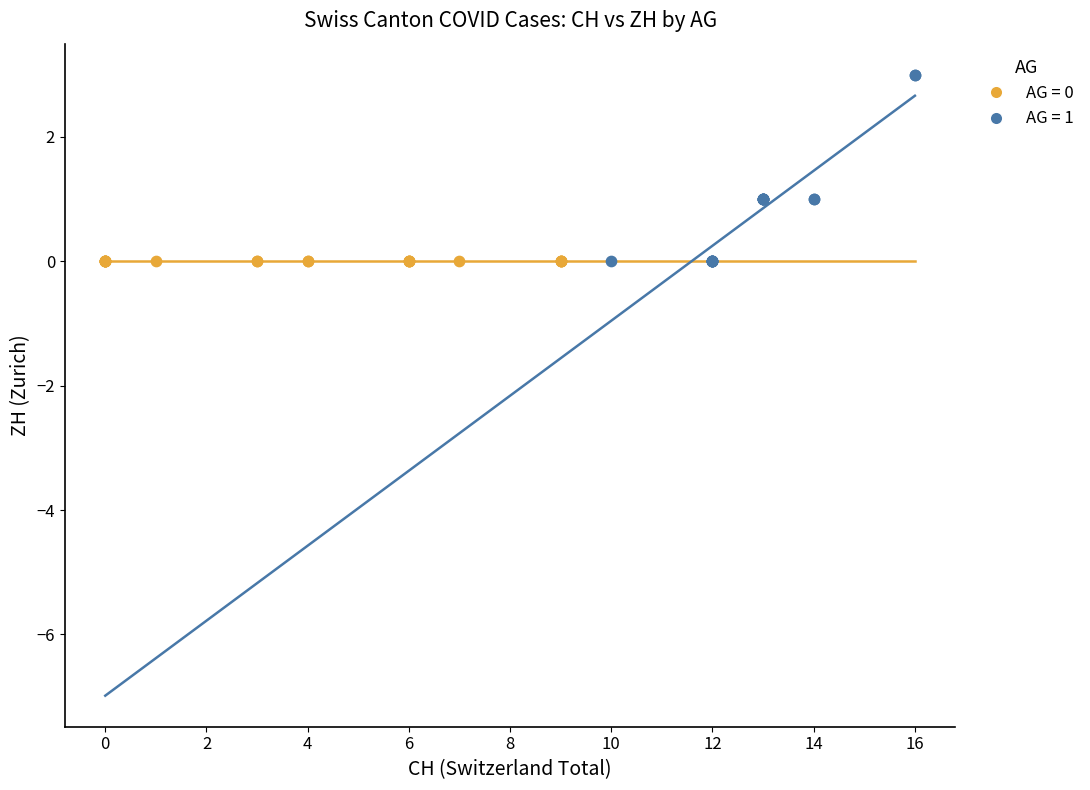

Which series contains the highest Y value?

AG = 1